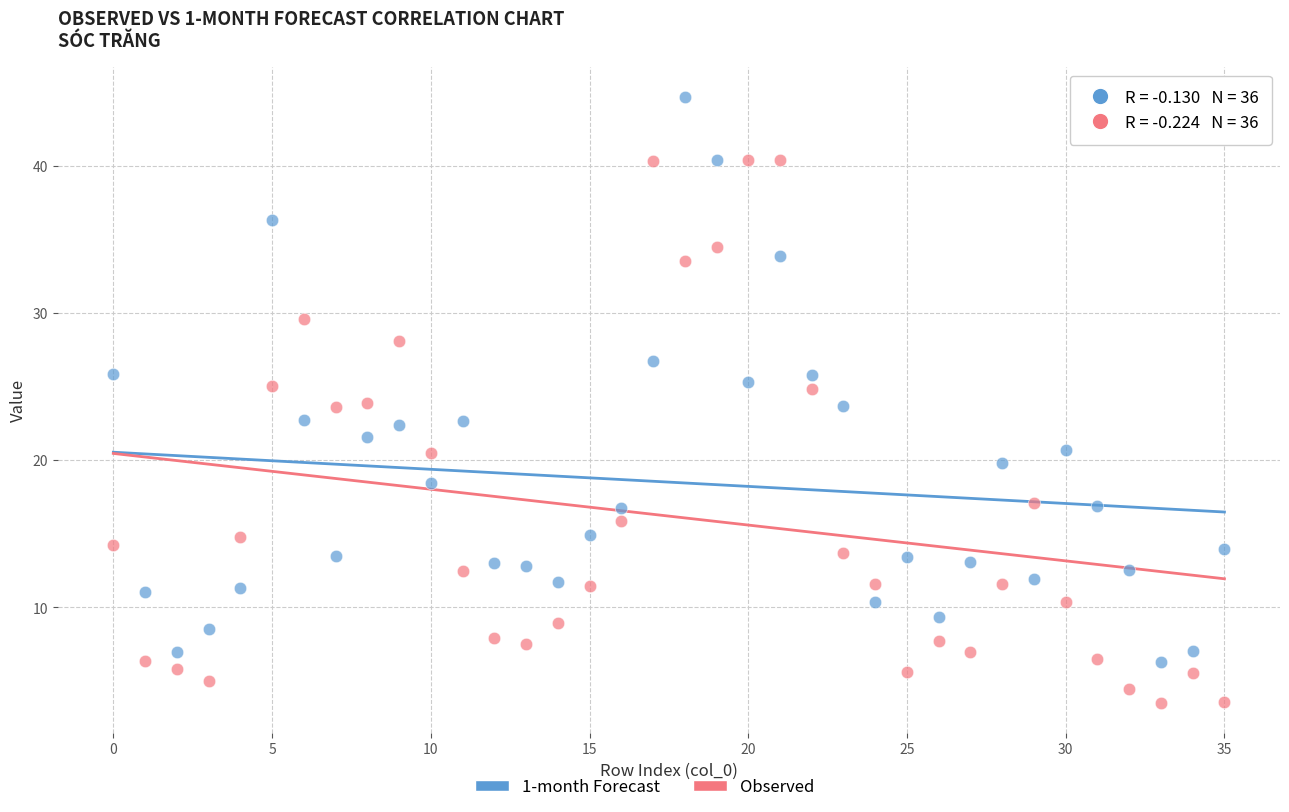

Across all data points, what is the range of Y values (max minus min)?

41.1